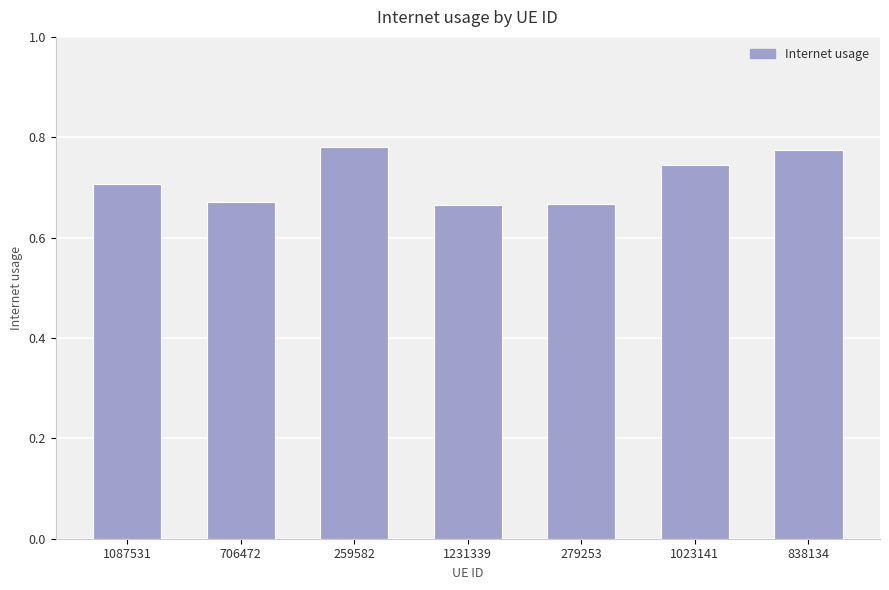

What position from the left is 706472?

2